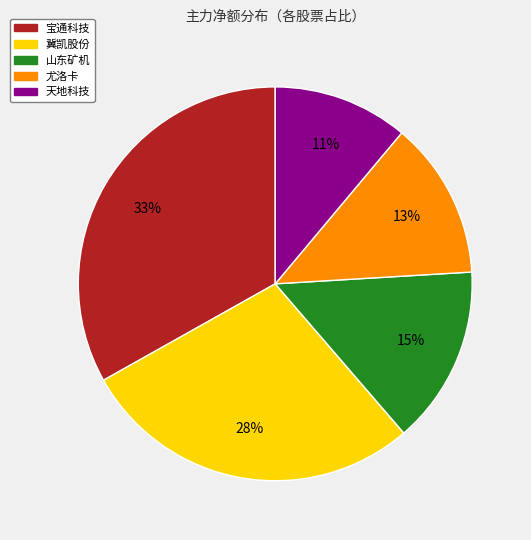

How many slices are in this pie chart?

5